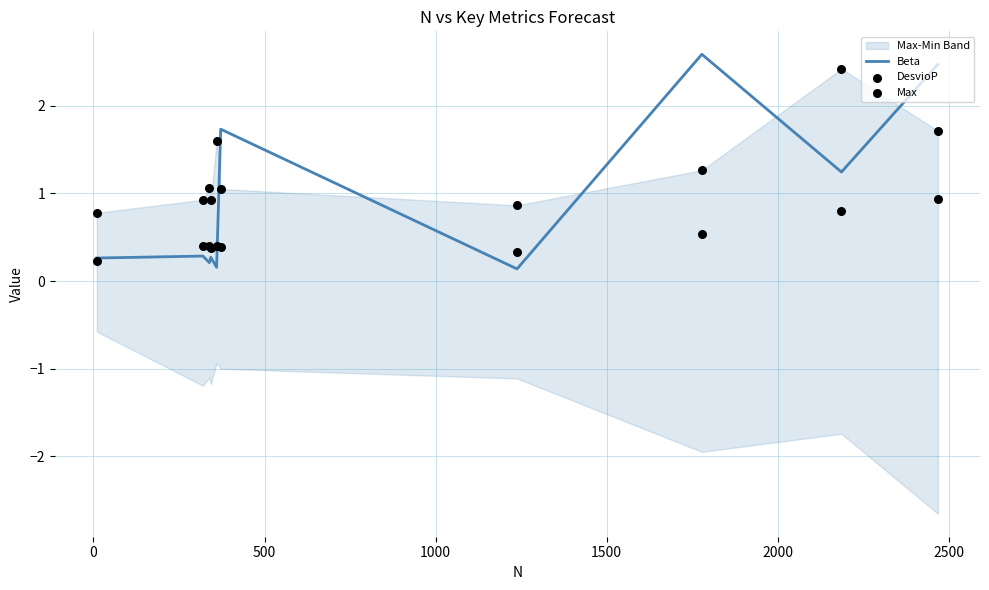

Which series has the largest total across all categories?

Max